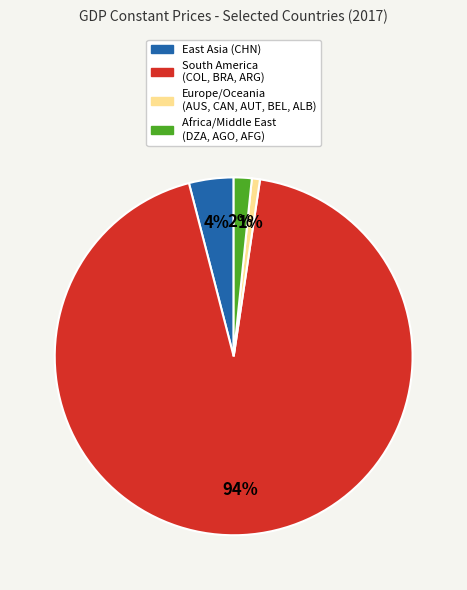

To the nearest percent, what is the average slice percentage?

25%